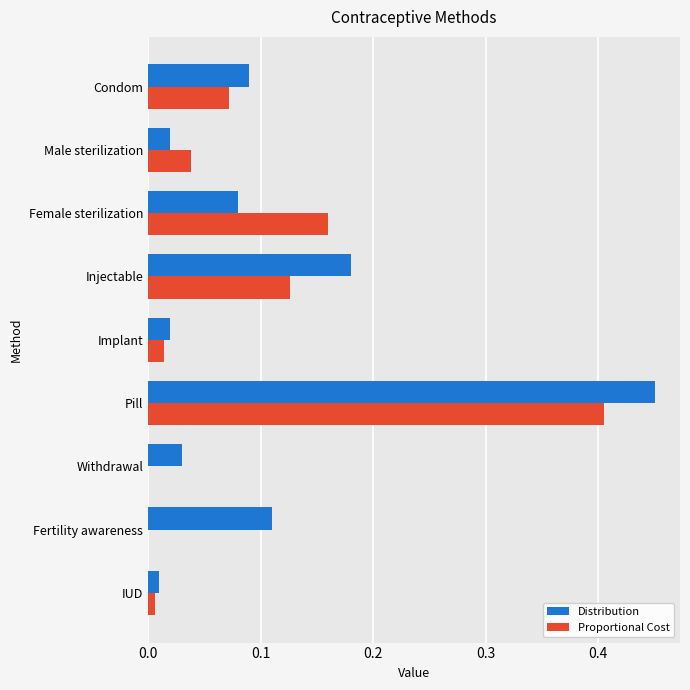

What is the sum of all Distribution values?

1.0